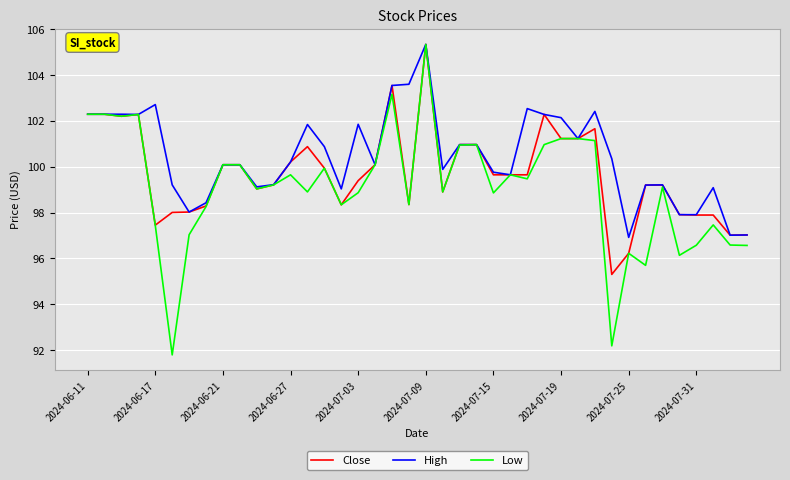

What is the minimum value shown in the chart?

91.8